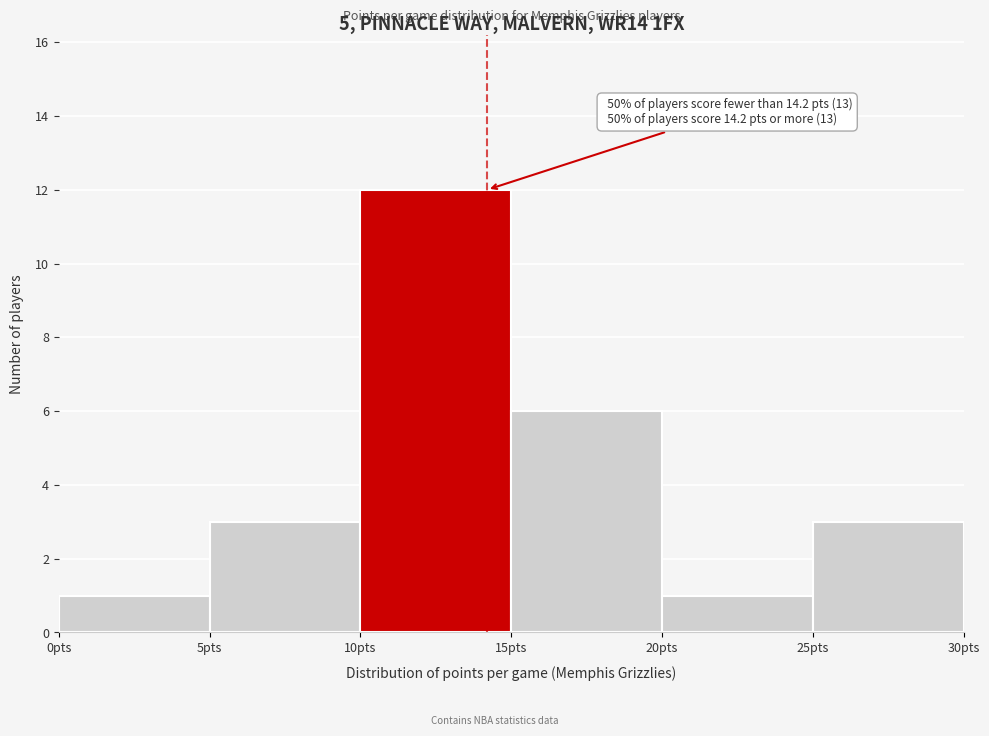

Over which range of the x-axis is the bar tallest?

10 to 15